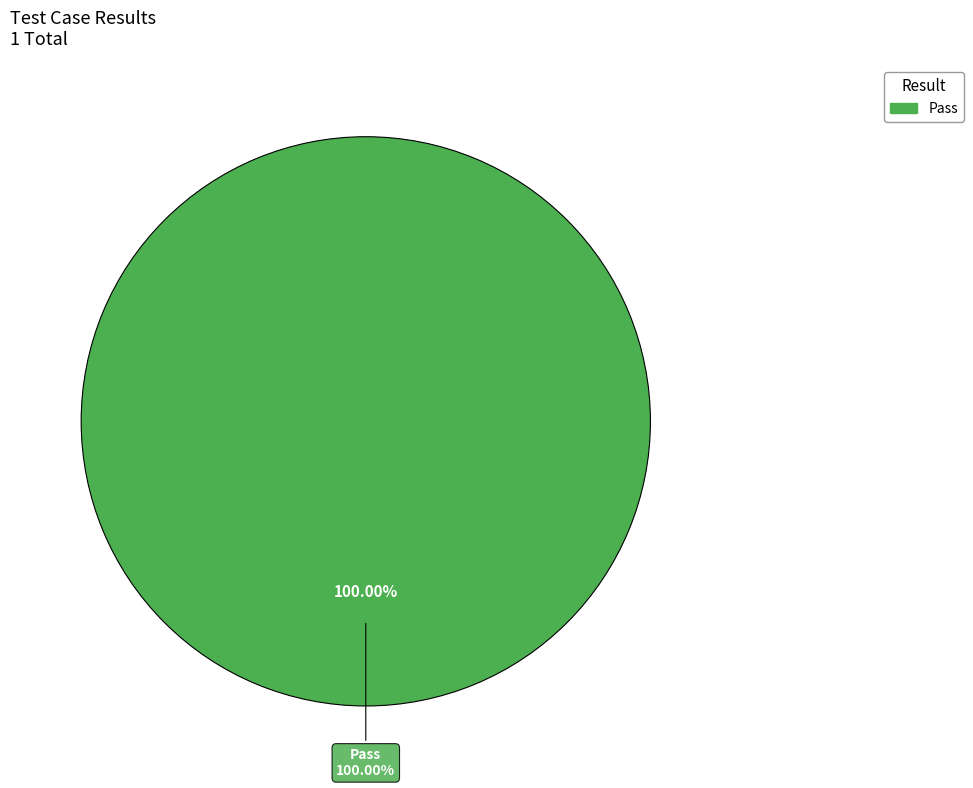

Which category has the biggest portion of the pie?

Pass